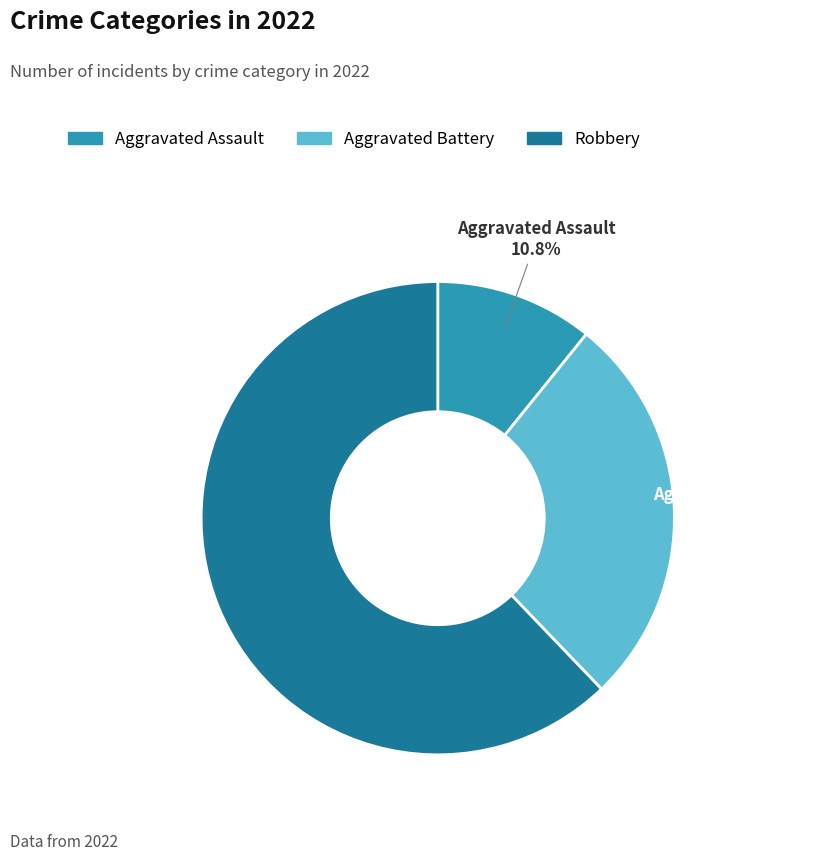

What portion of the pie excludes Aggravated Assault?

89.2%